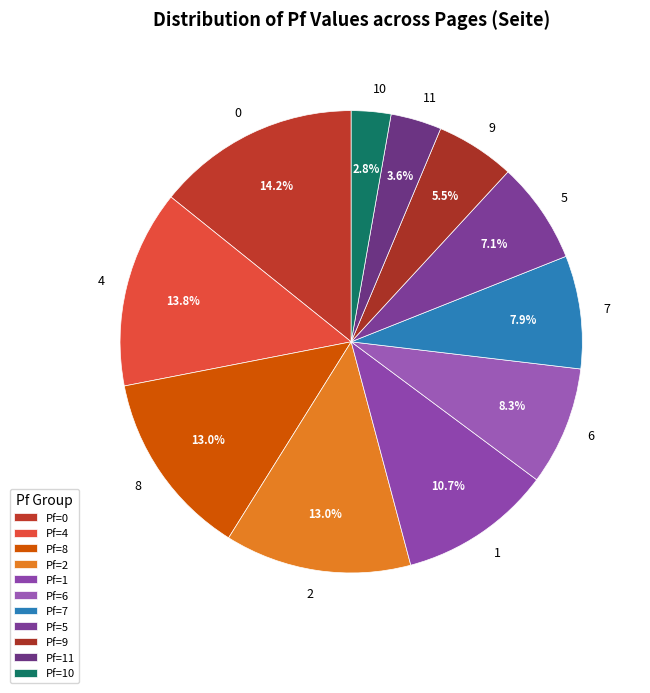

To the nearest percent, what is the difference between the 5 and 1 slice percentages?

4%